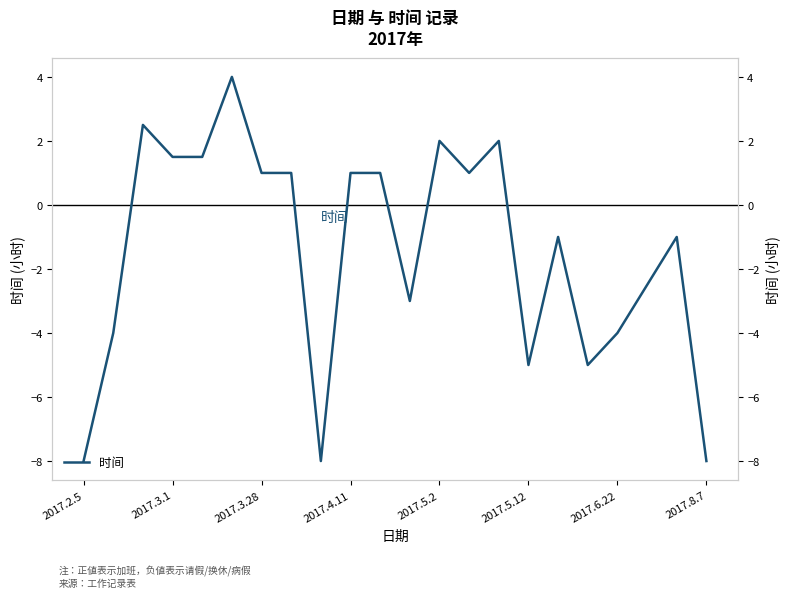

What is the value of the 7th point from the left?

1.0